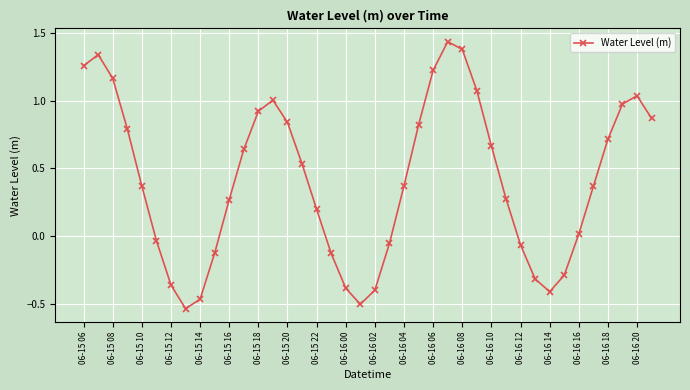

How many data points does each series have?

40